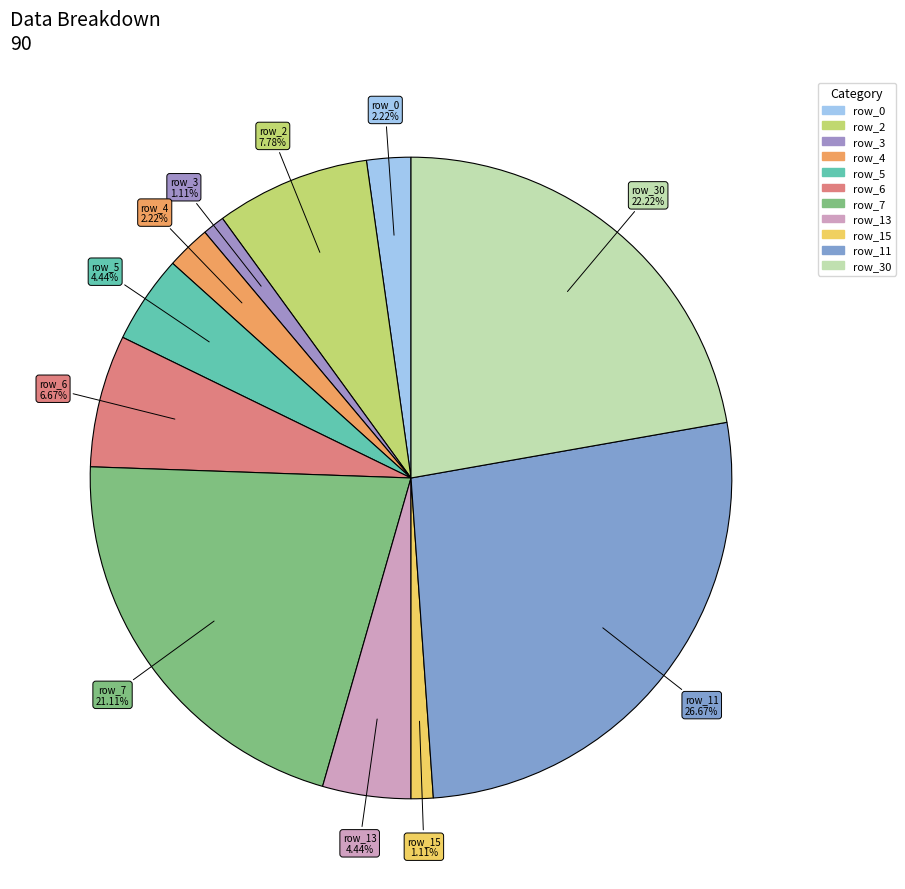

How many segments does this pie chart have?

11